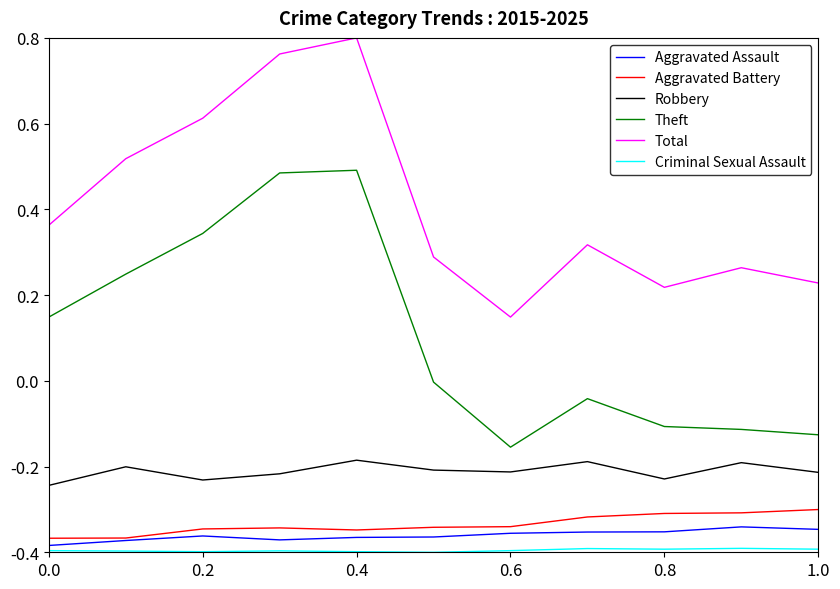

True or false: Aggravated Battery and Theft cross at least once.

False